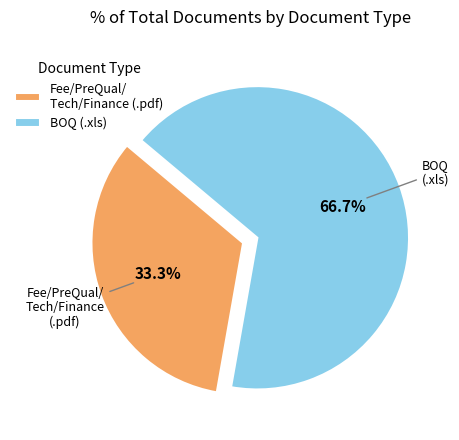

Does any single category account for the majority?

Yes